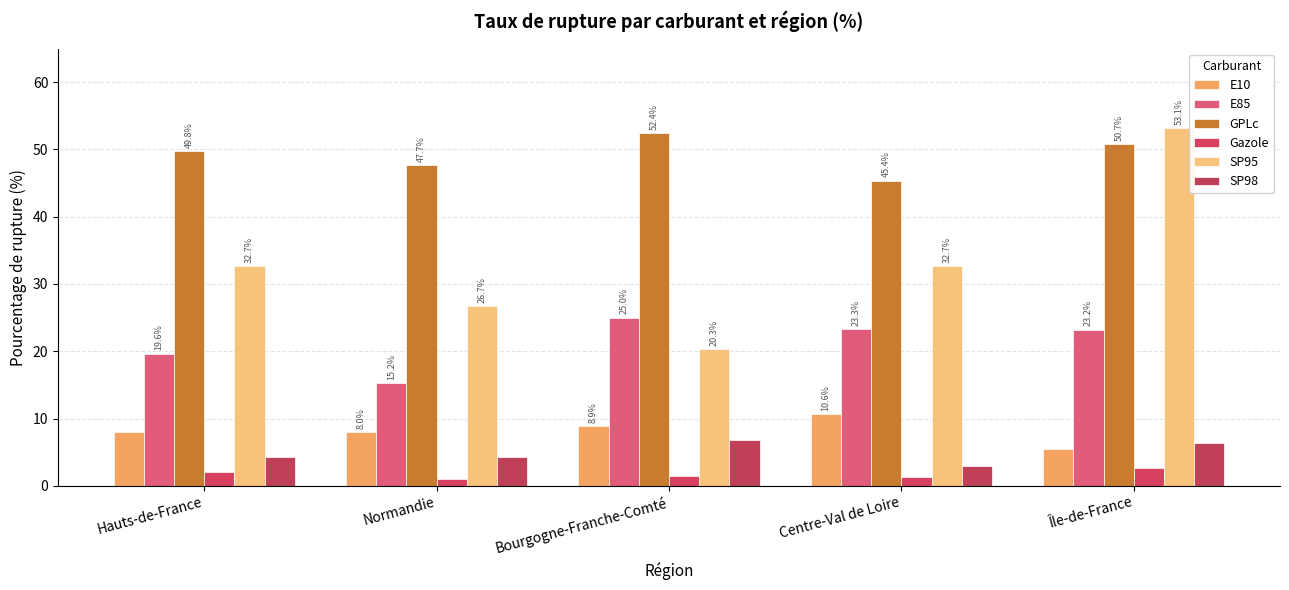

What is the sum of all SP95 values?

165.5